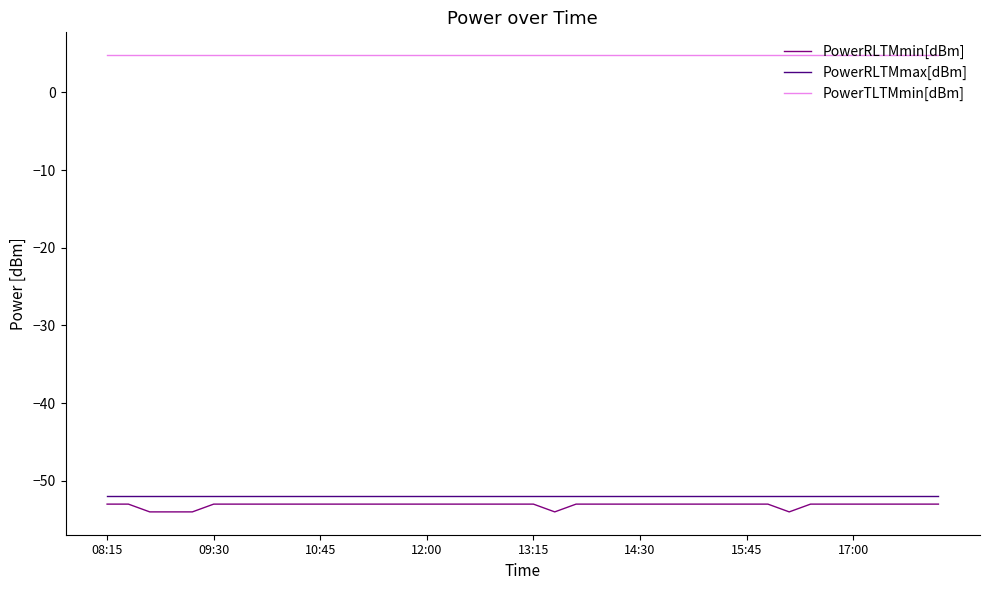

True or false: PowerTLTMmin[dBm] and PowerRLTMmax[dBm] intersect in this chart.

False